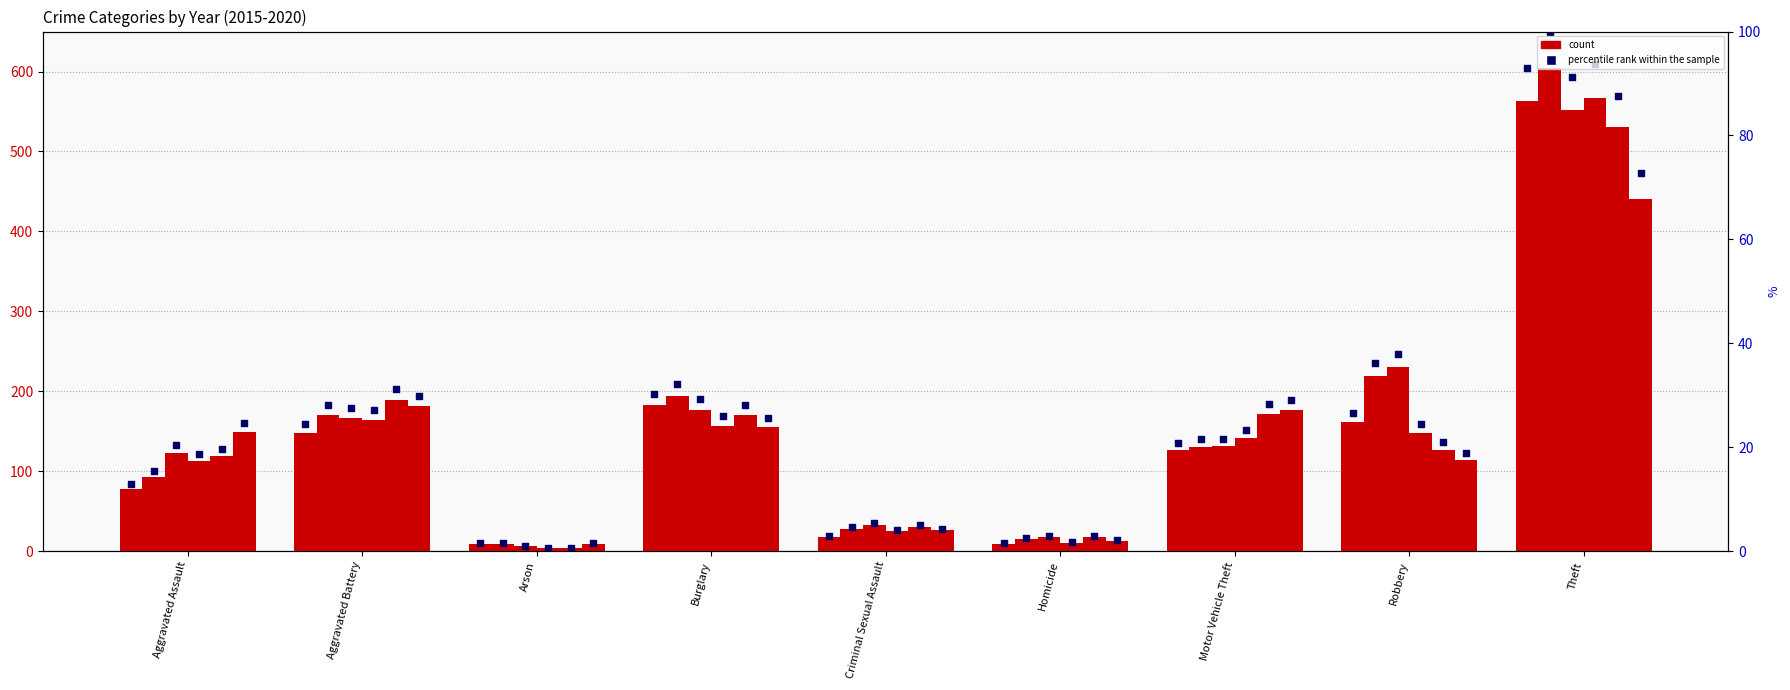

Which has a higher value, Criminal Sexual Assault or Aggravated Battery?

Aggravated Battery